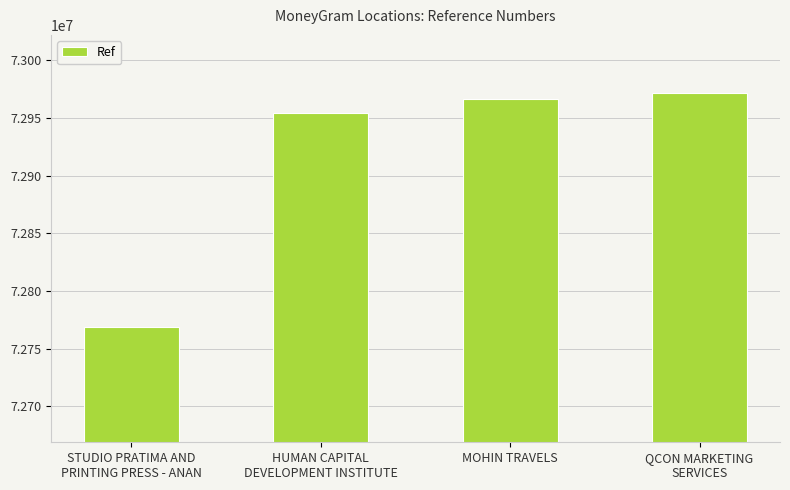

What is the smallest value displayed?

72768914